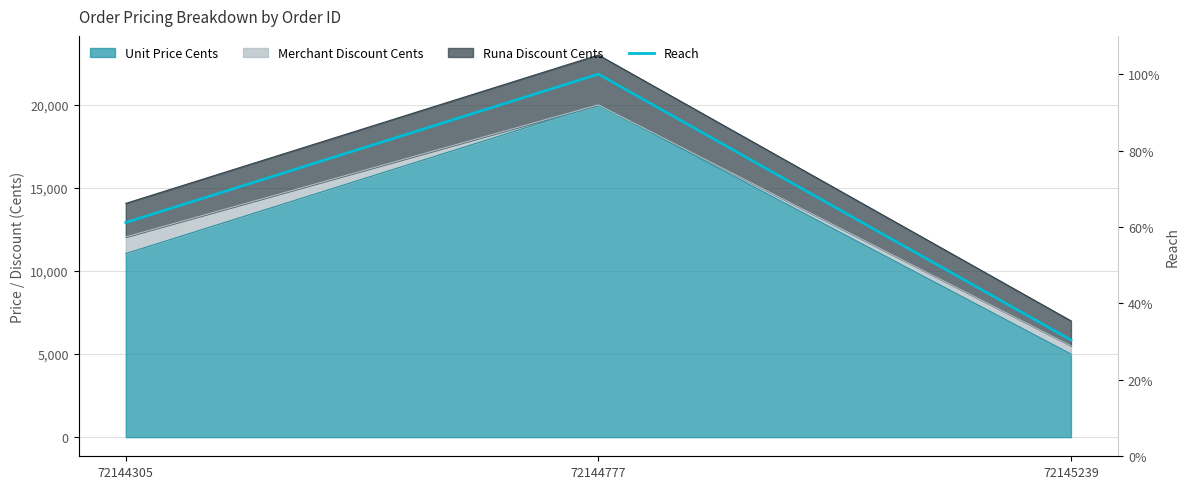

Between 72145239 and 72144777, which is larger?

72144777